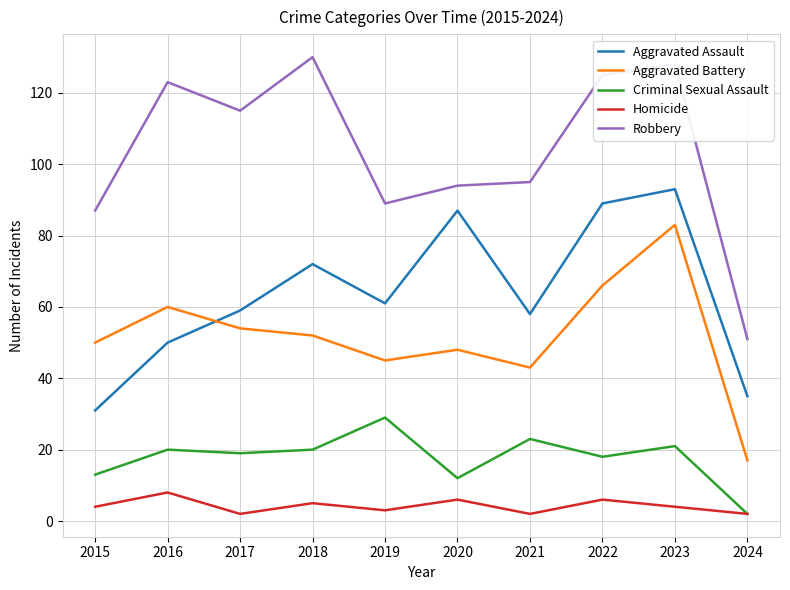

Which series changed the most between 2016 and 2021?

Robbery